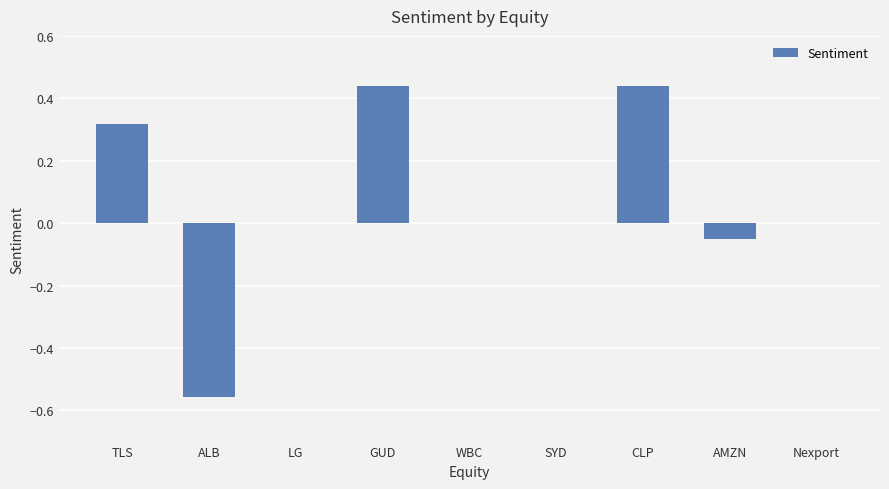

Count the number of categories in the chart.

9